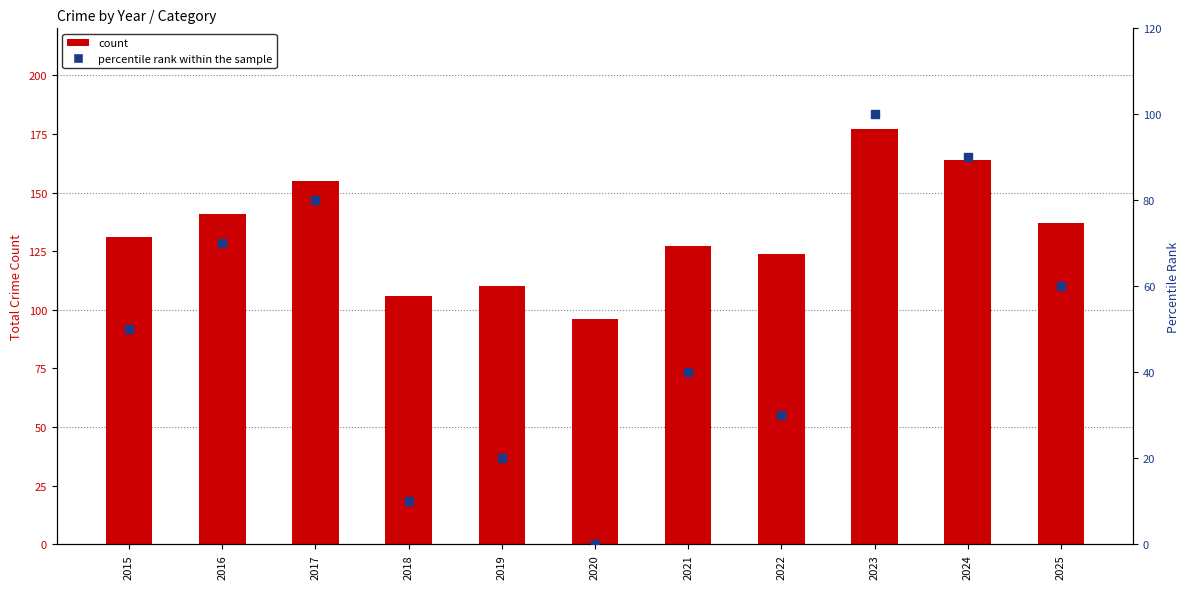

Which series has the largest total across all categories?

count